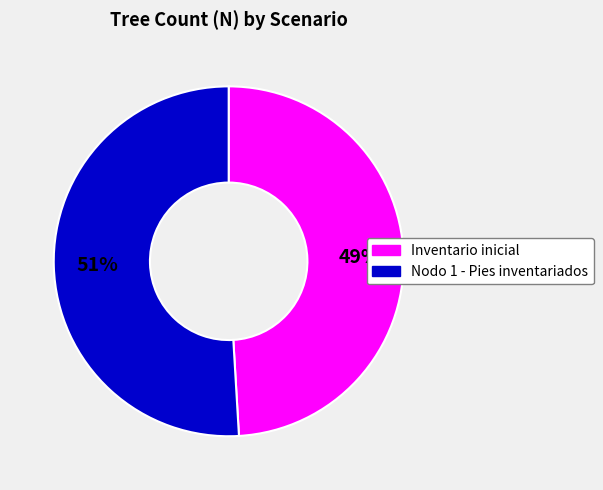

To the nearest percent, what is the difference between the Inventario inicial and Nodo 1 - Pies inventariados slice percentages?

2%